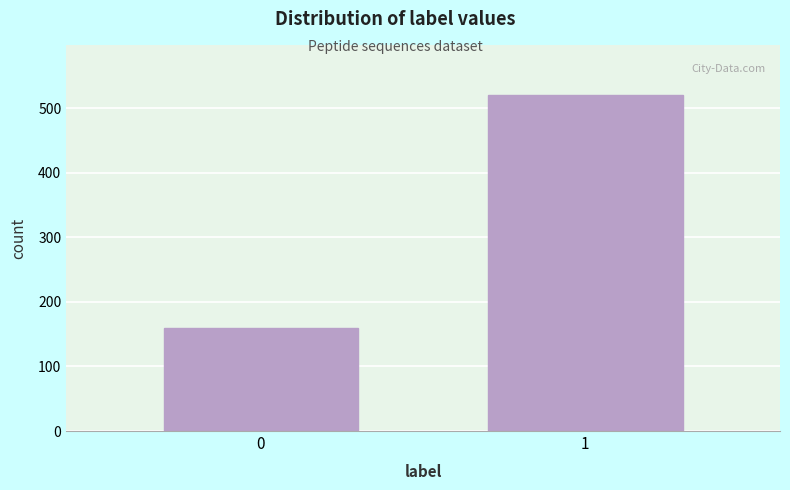

Reading left to right, transcribe all the data shown in this chart.

159	520